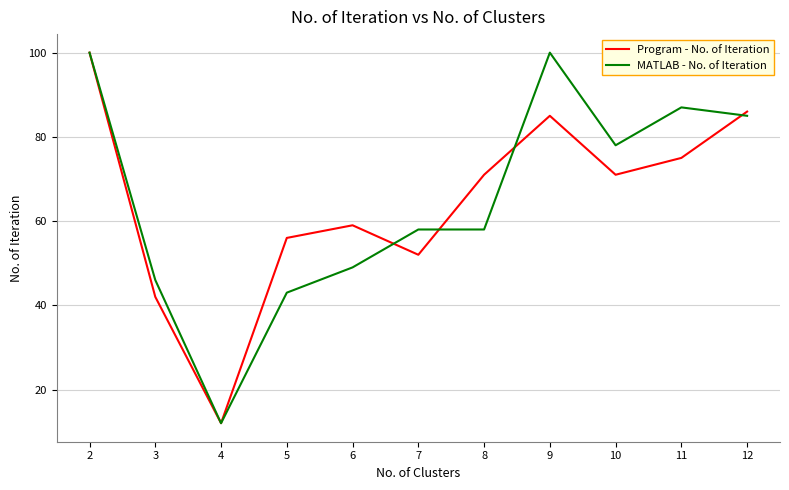

Which label corresponds to the smallest value in the chart?

4